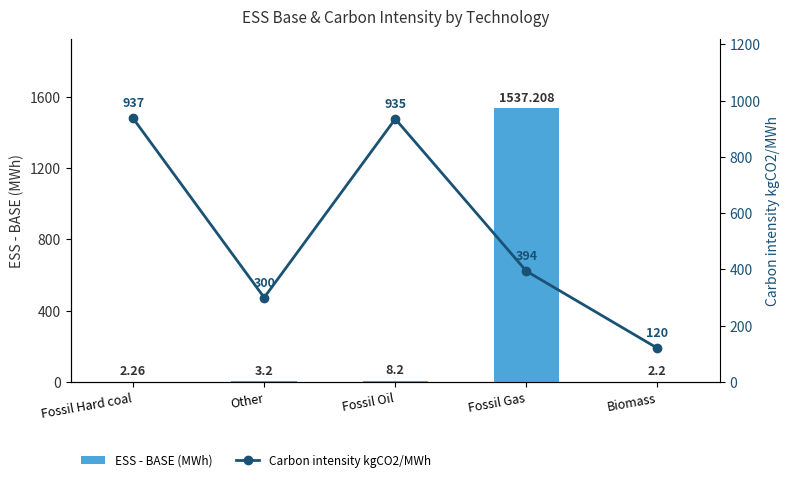

Which series has the largest total across all categories?

Carbon intensity kgCO2/MWh